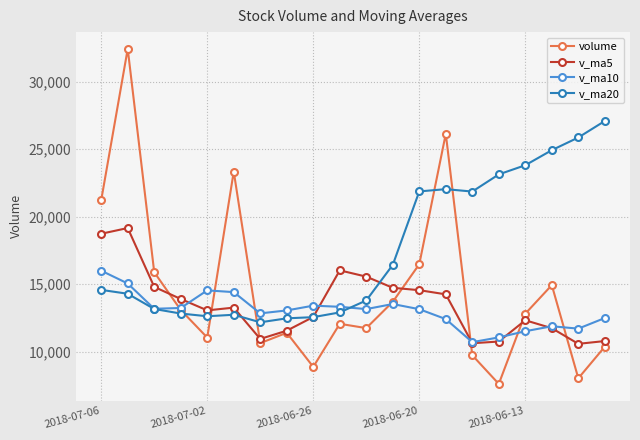

In v_ma5, how many points are lower than both neighbors (excluding endpoints)?

4